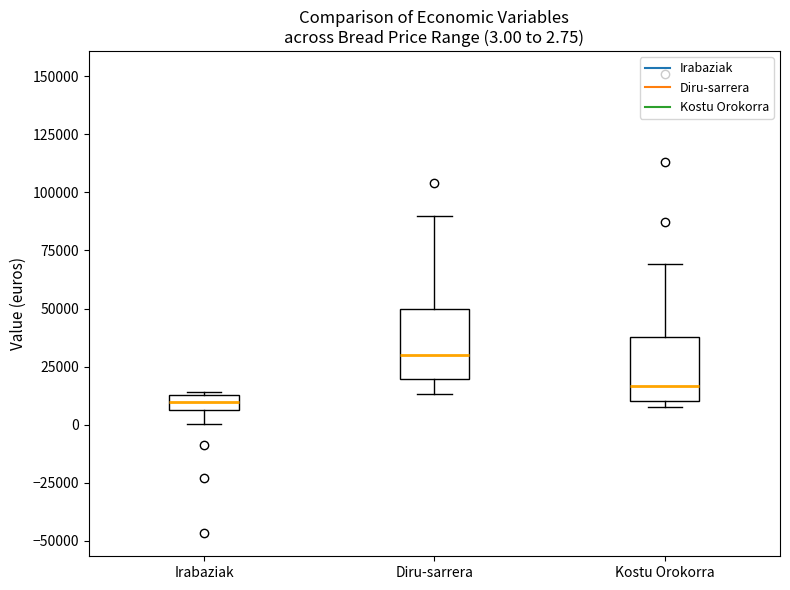

Which box has the highest median line?

Diru-sarrera